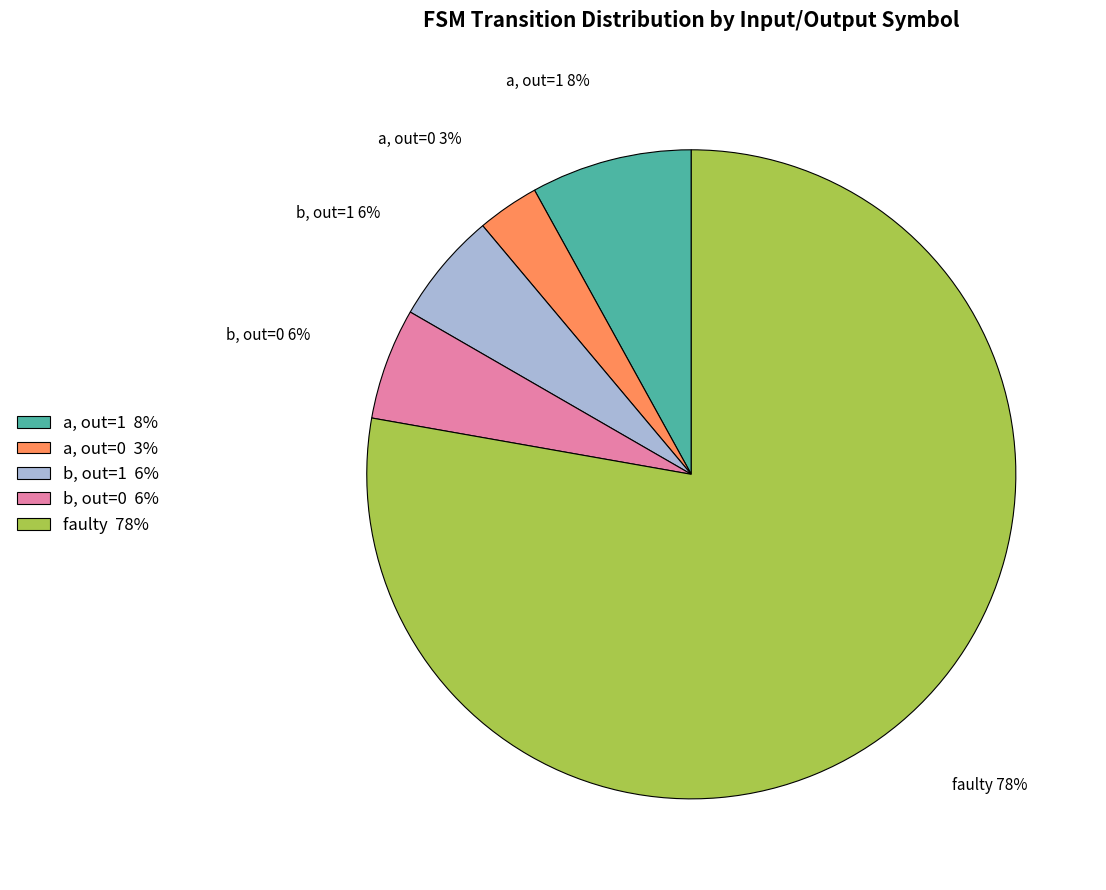

Combined, do faulty 78% and b, out=0 6% account for over 50%?

Yes